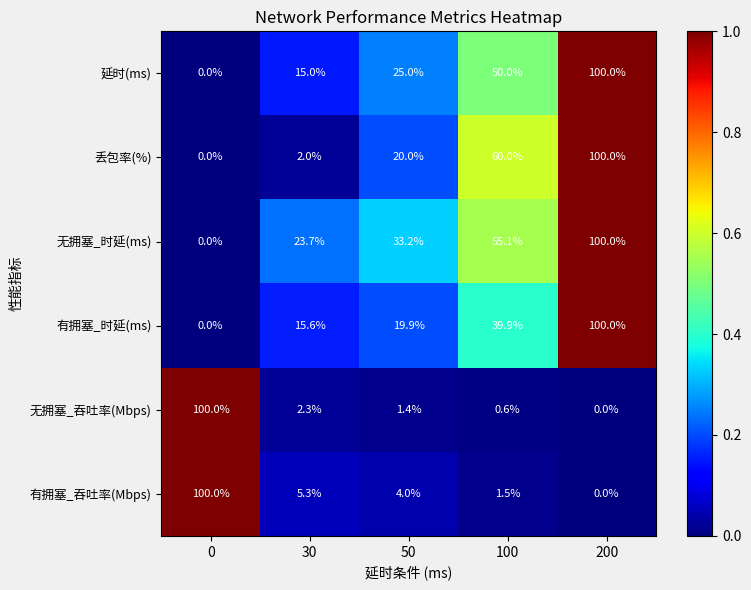

List the labels in order of 有拥塞_时延(ms) value, largest first.

200, 100, 50, 30, 0